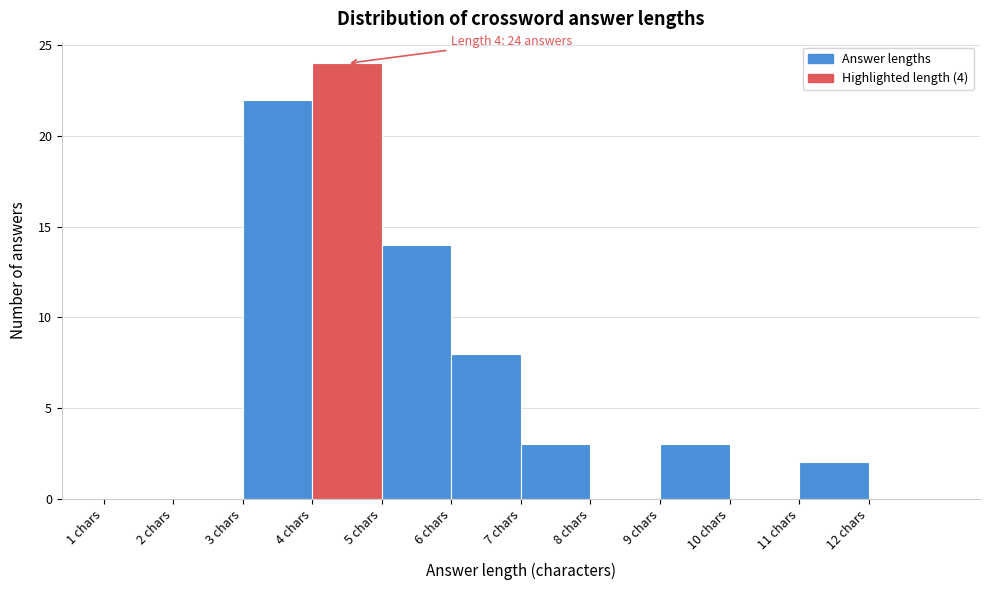

Over which range of the x-axis is the bar tallest?

4 to 5